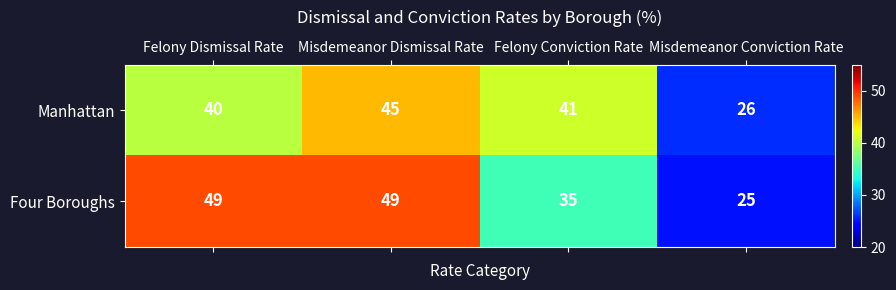

What is the minimum value shown in the chart?

25